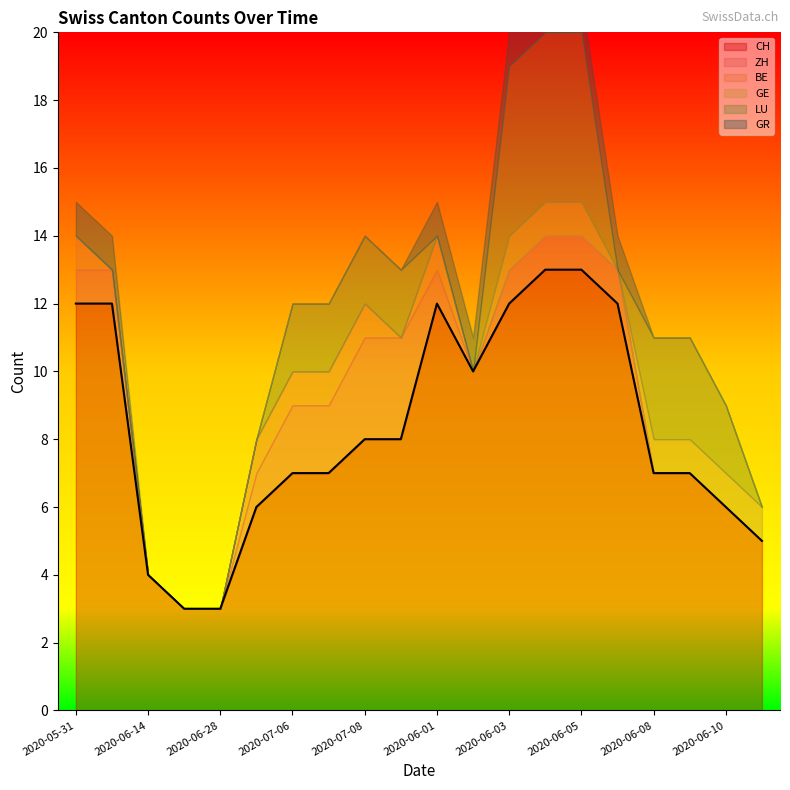

Reading left to right, extract all data points from this chart.

CH: 12	12	4	3	3	6	7	7	8	8	12	10	12	13	13	12	7	7	6	5
ZH: 1	1	0	0	0	1	2	2	3	3	1	0	1	1	1	1	0	0	0	0
BE: 1	0	0	0	0	1	1	1	1	0	1	0	0	0	0	0	0	0	0	0
GE: 0	0	0	0	0	0	0	0	0	0	0	0	1	1	1	0	1	1	1	1
LU: 0	0	0	0	0	0	2	2	2	2	0	0	5	5	5	0	3	3	2	0
GR: 1	1	0	0	0	0	0	0	0	0	1	1	1	1	1	1	0	0	0	0